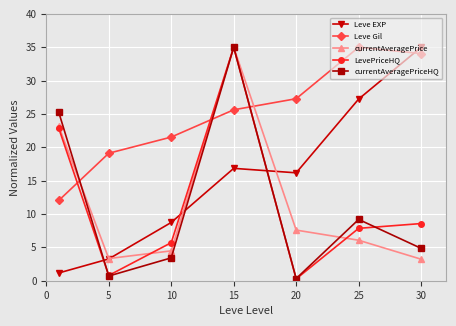

True or false: currentAveragePrice has more than 0 interior local peaks.

True